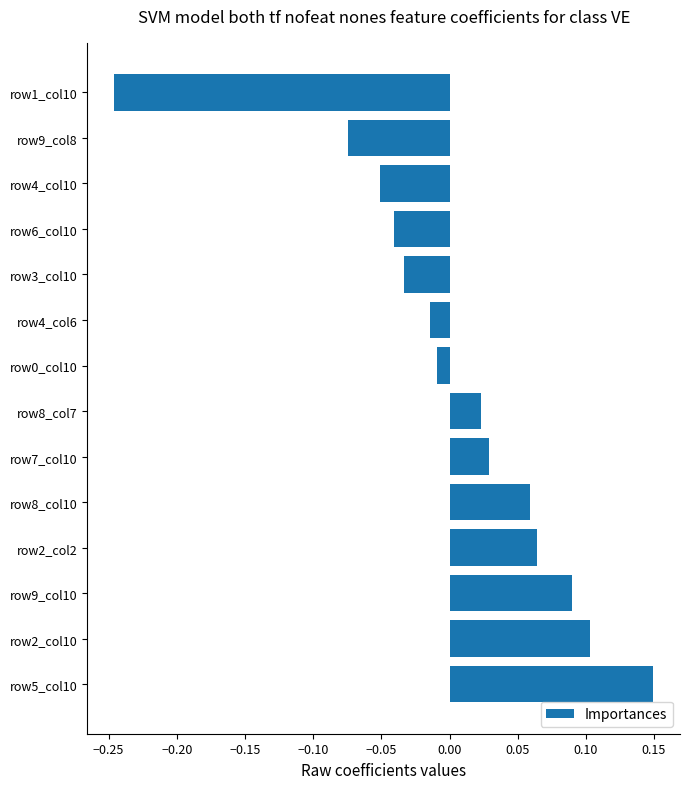

Which category has the highest value across all series?

row5_col10